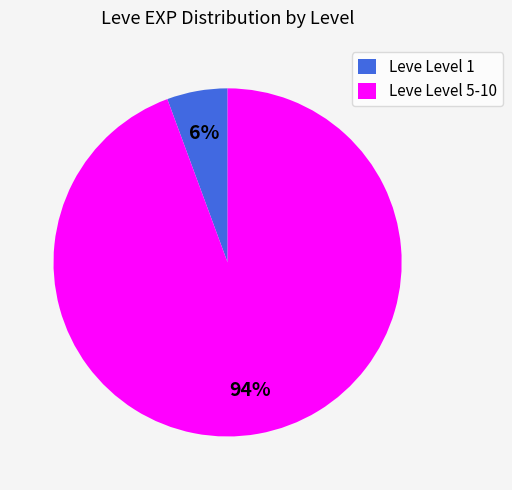

Count the number of slices in the pie.

2